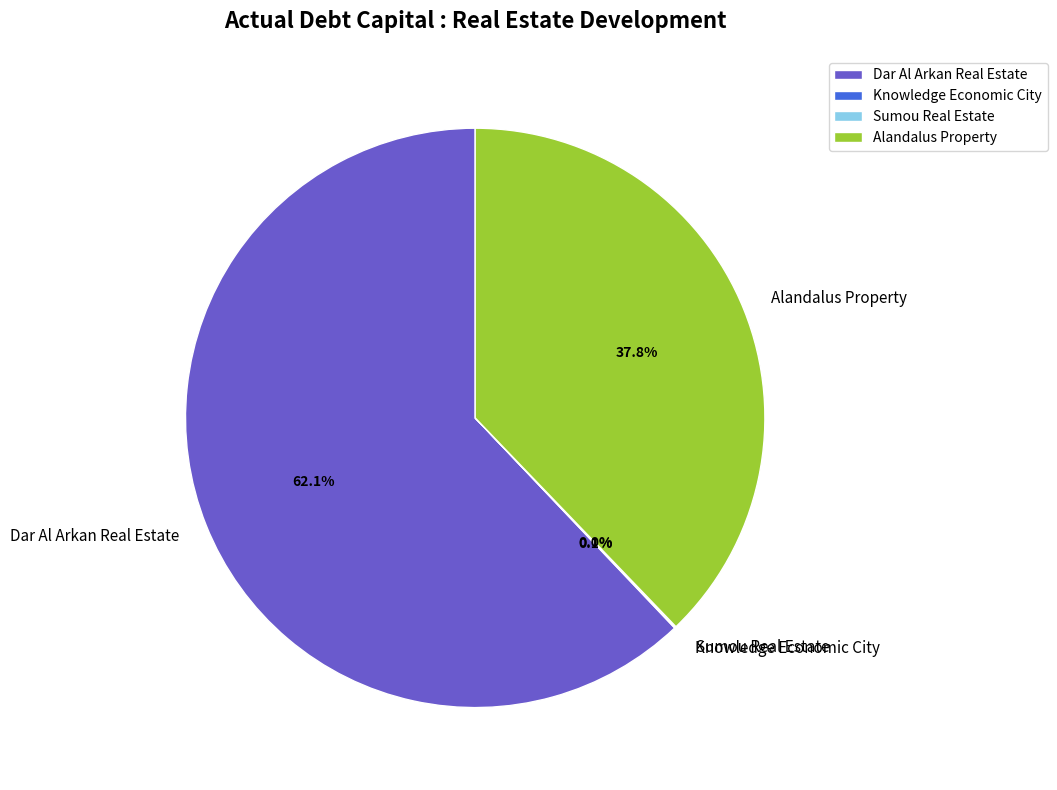

Do Alandalus Property and Dar Al Arkan Real Estate together represent more than half of the pie?

Yes